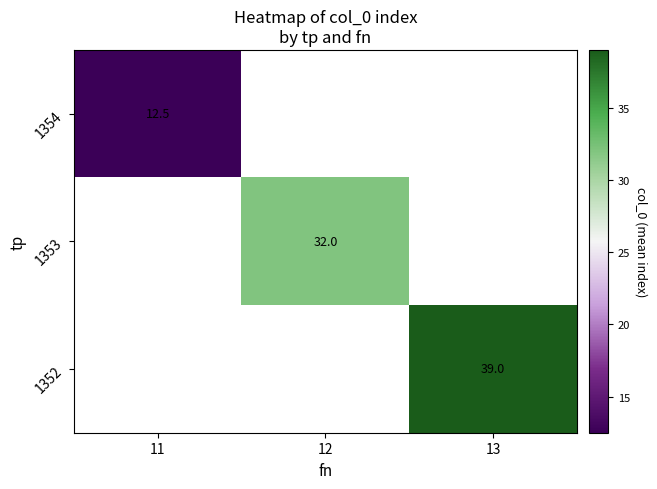

Is it true that 1353 equals 32.0 at 12?

True